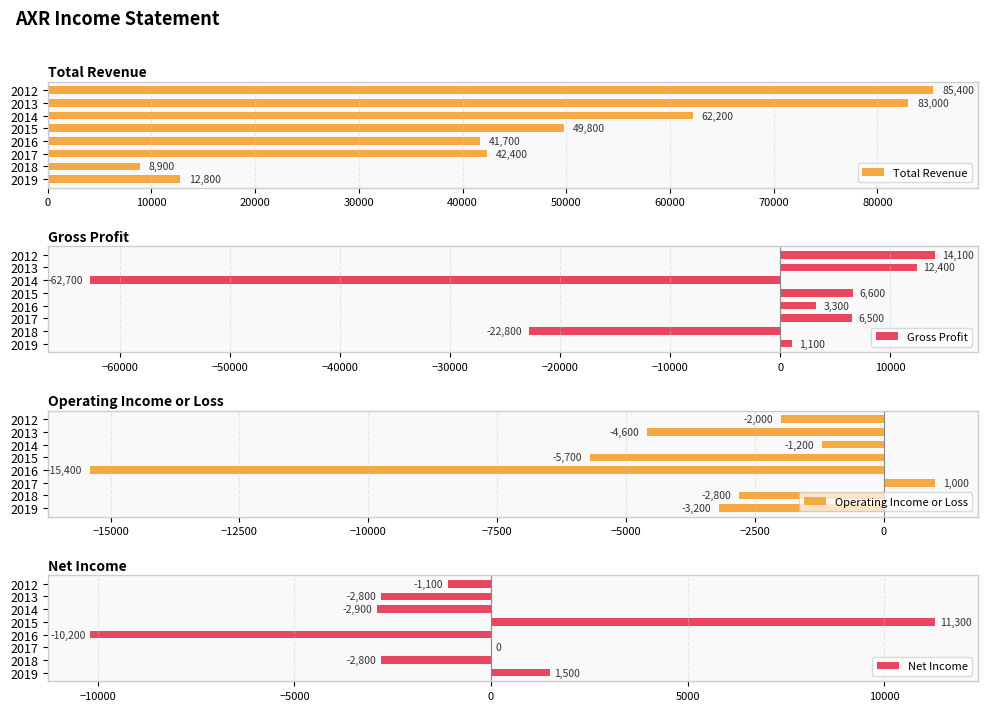

How many values in the Total Revenue series are below 49800?

4